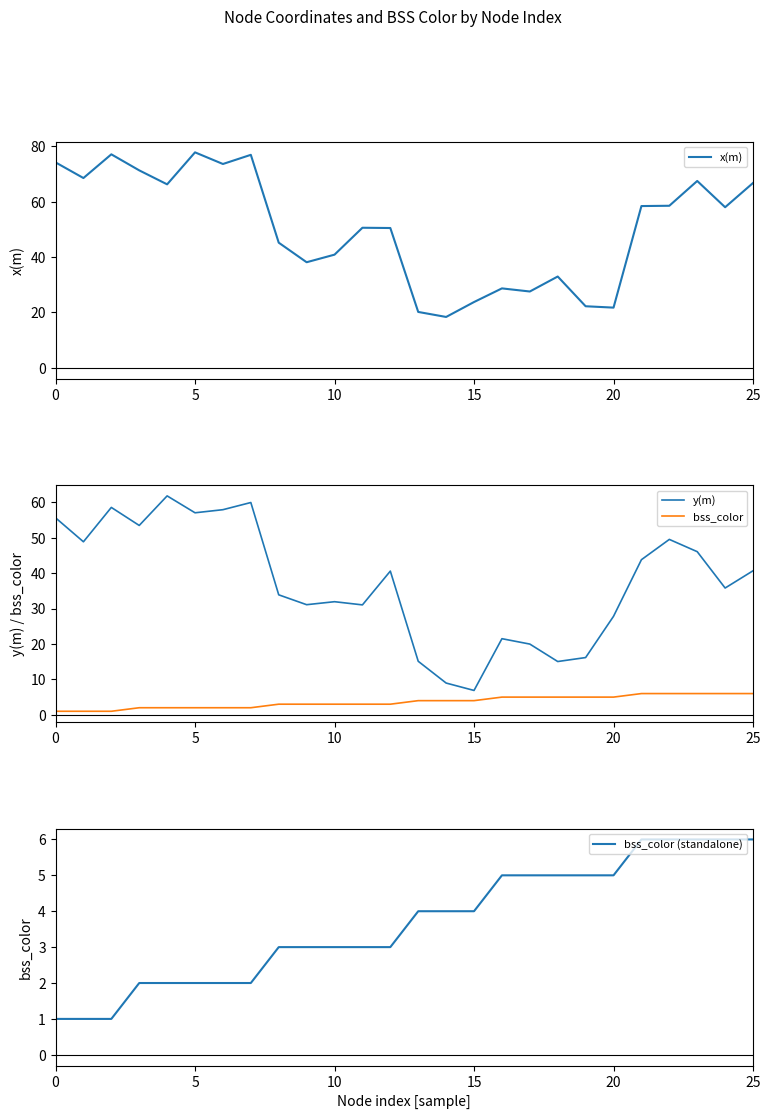

Where do x(m) and y(m) first cross each other?

19 and 20